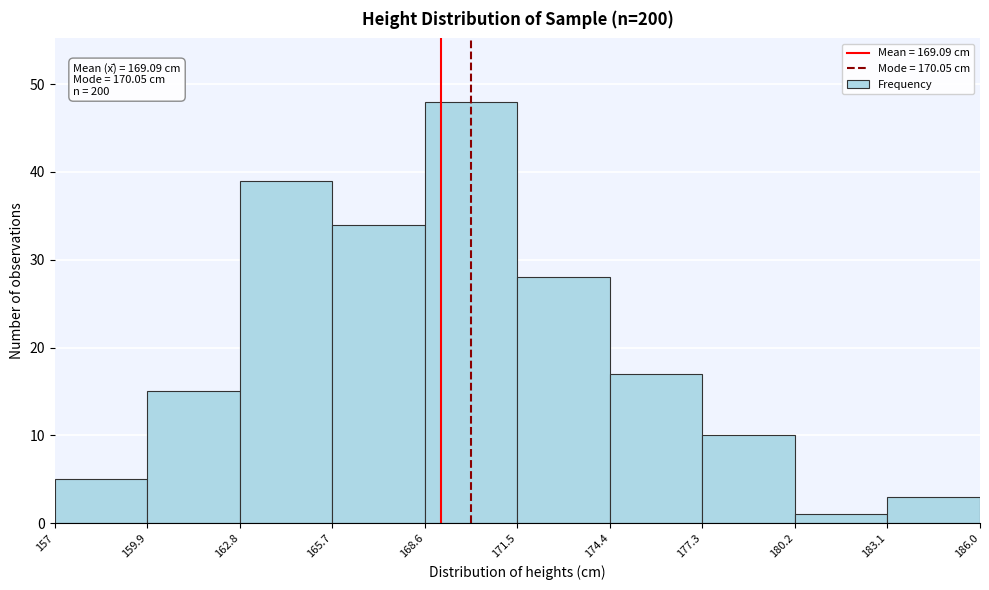

Reading left to right, what are all the values shown in this chart?

157=5	159.9=15	162.8=39	165.7=34	168.6=48	171.5=28	174.4=17	177.3=10	180.2=1	183.1=3